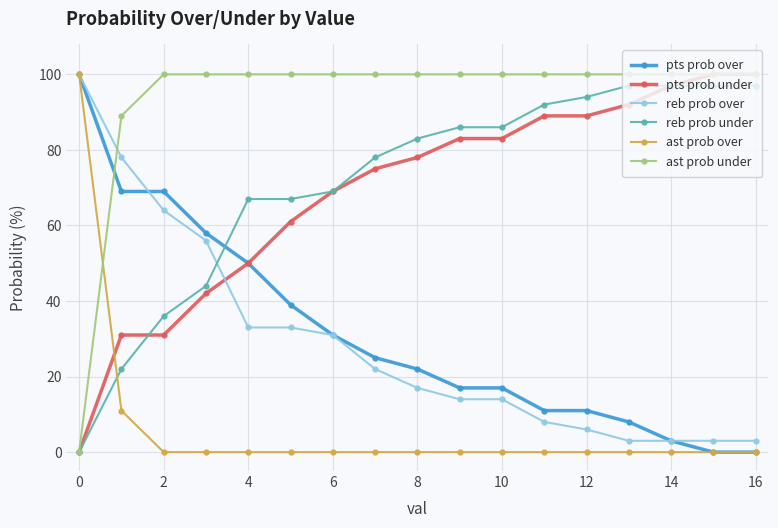

Which series has the largest total across all categories?

ast prob under